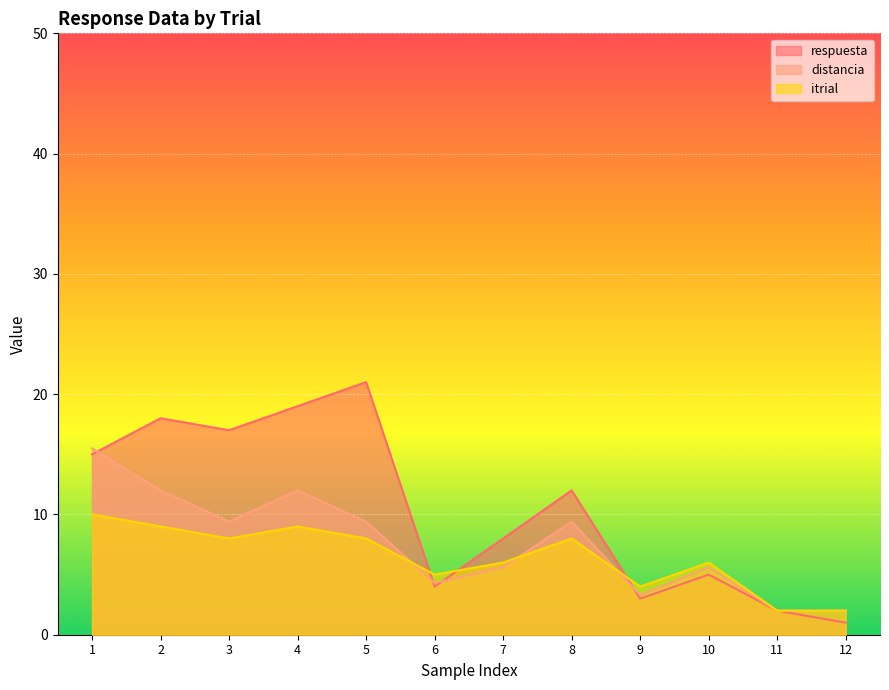

Is the value of itrial at 4 greater than the value of respuesta at 10?

Yes